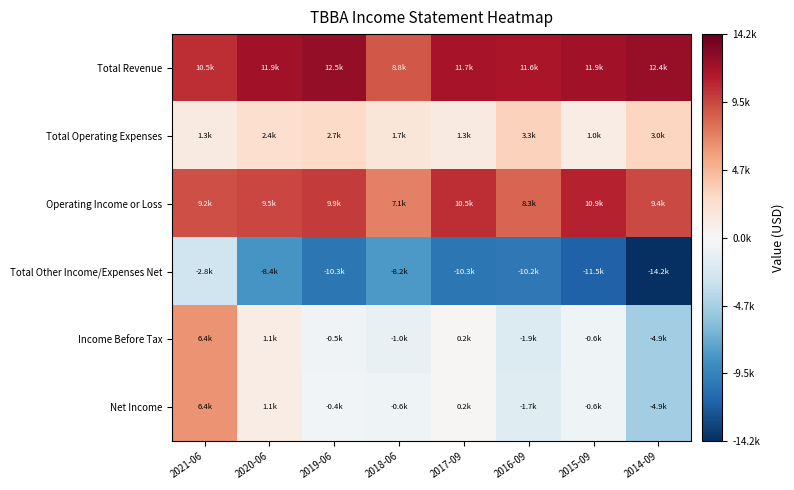

Reading right to left, what are all the values shown in this chart?

Total Revenue: 2014-09=12400	2015-09=11900	2016-09=11600	2017-09=11700	2018-06=8800	2019-06=12500	2020-06=11900	2021-06=10500
Total Operating Expenses: 2014-09=3000	2015-09=1000	2016-09=3300	2017-09=1300	2018-06=1700	2019-06=2700	2020-06=2400	2021-06=1300
Operating Income or Loss: 2014-09=9400	2015-09=10900	2016-09=8300	2017-09=10500	2018-06=7100	2019-06=9900	2020-06=9500	2021-06=9200
Total Other Income/Expenses Net: 2014-09=-14200	2015-09=-11500	2016-09=-10200	2017-09=-10300	2018-06=-8200	2019-06=-10300	2020-06=-8400	2021-06=-2800
Income Before Tax: 2014-09=-4900	2015-09=-600	2016-09=-1900	2017-09=200	2018-06=-1000	2019-06=-500	2020-06=1100	2021-06=6400
Net Income: 2014-09=-4900	2015-09=-600	2016-09=-1700	2017-09=200	2018-06=-600	2019-06=-400	2020-06=1100	2021-06=6400